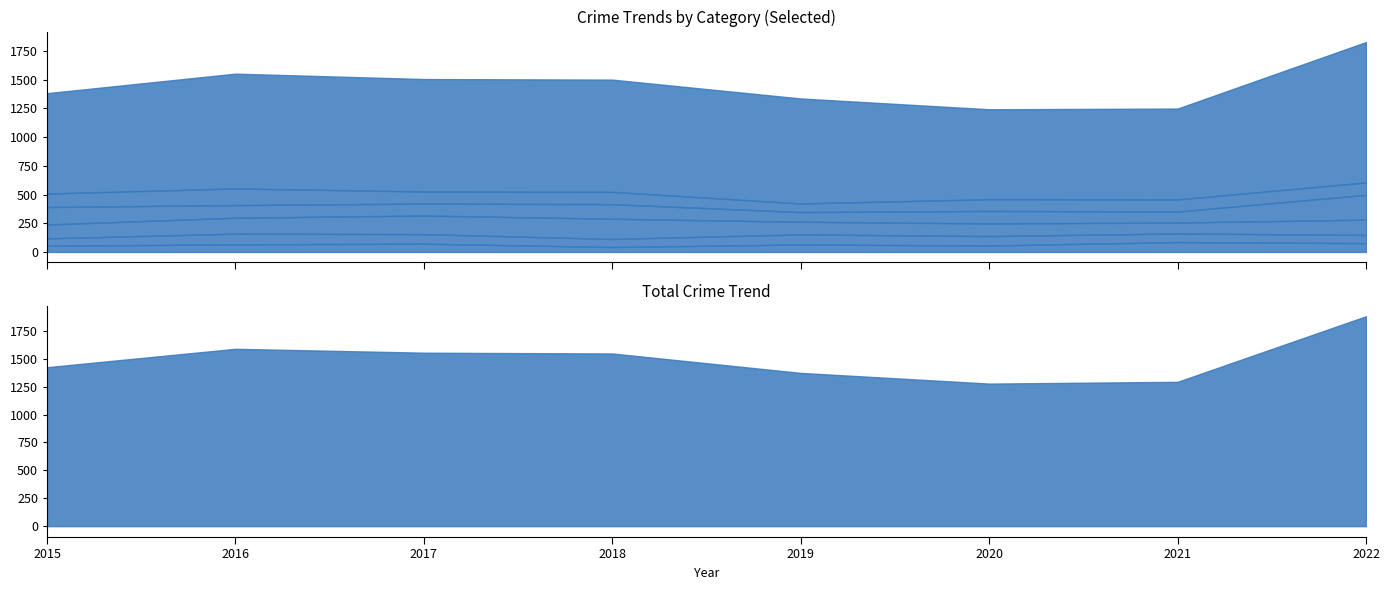

What is the difference between the Aggravated Assault values at 2018 and 2017?

29